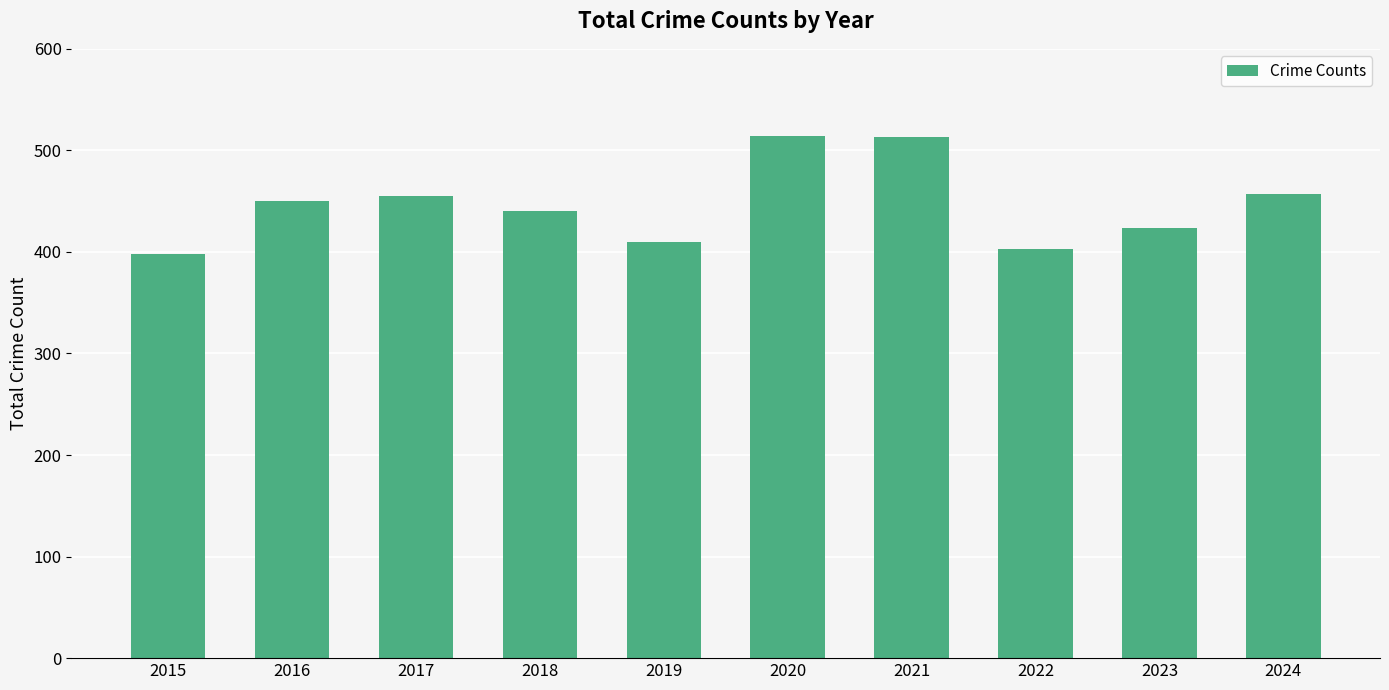

How many values are below 450?

5